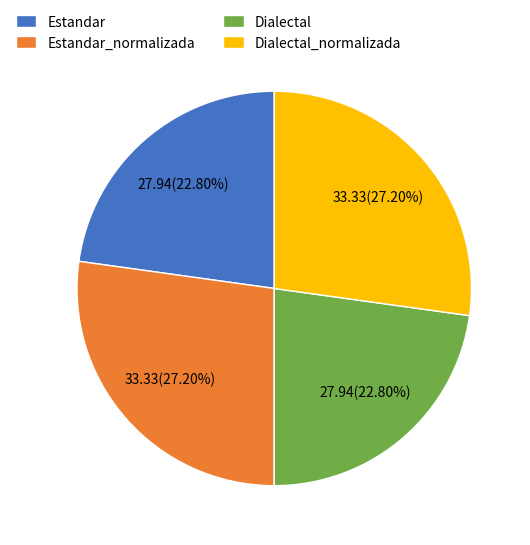

Approximately how many times larger is the value at Dialectal_normalizada compared to Estandar_normalizada?

1.0